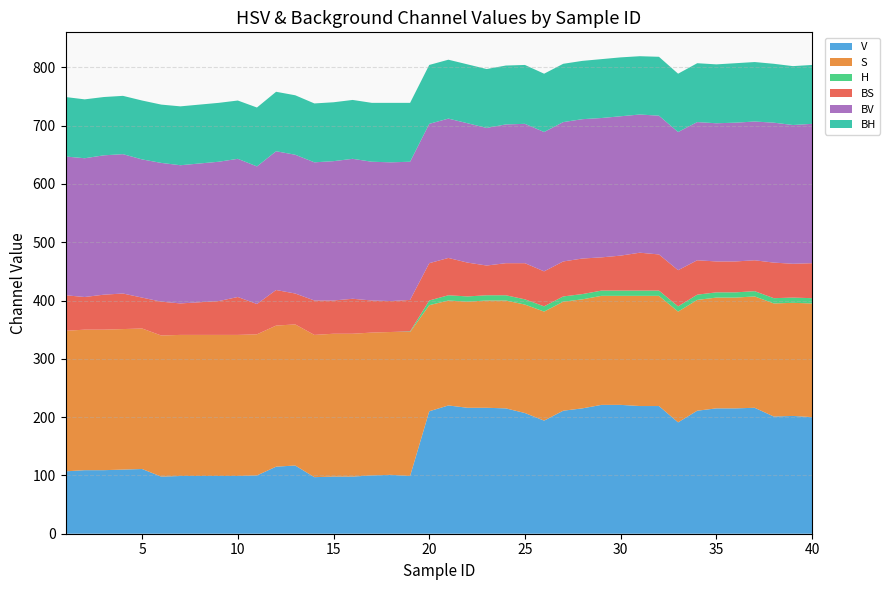

Reading left to right, extract all data points from this chart.

V: 107	109	109	110	111	98	99	99	99	99	100	115	117	97	98	98	100	101	99	210	220	216	216	215	207	194	211	215	221	221	219	219	191	211	215	215	216	201	202	200
S: 241	241	241	241	241	242	242	242	242	242	242	242	242	244	245	245	245	245	247	182	180	182	184	185	186	187	187	187	187	187	189	189	190	190	190	190	191	194	194	195
H: 0	0	0	0	0	0	0	0	0	0	0	0	0	0	0	0	0	0	1	8	9	9	9	9	9	9	9	9	9	9	9	9	9	9	9	9	9	9	9	9
BS: 61	56	60	61	53	58	54	56	58	65	52	61	53	59	57	60	55	53	54	64	64	58	51	55	62	60	60	61	57	60	65	62	62	59	53	53	53	61	58	60
BV: 238	238	239	239	237	238	237	238	239	237	236	238	238	237	239	240	238	238	237	239	239	239	236	238	239	239	239	239	239	239	237	238	237	237	237	238	238	240	238	239
BH: 102	101	100	100	101	100	101	101	101	100	101	102	102	101	101	101	101	102	101	101	101	101	101	101	101	100	100	100	101	101	100	101	100	101	101	102	102	101	101	101